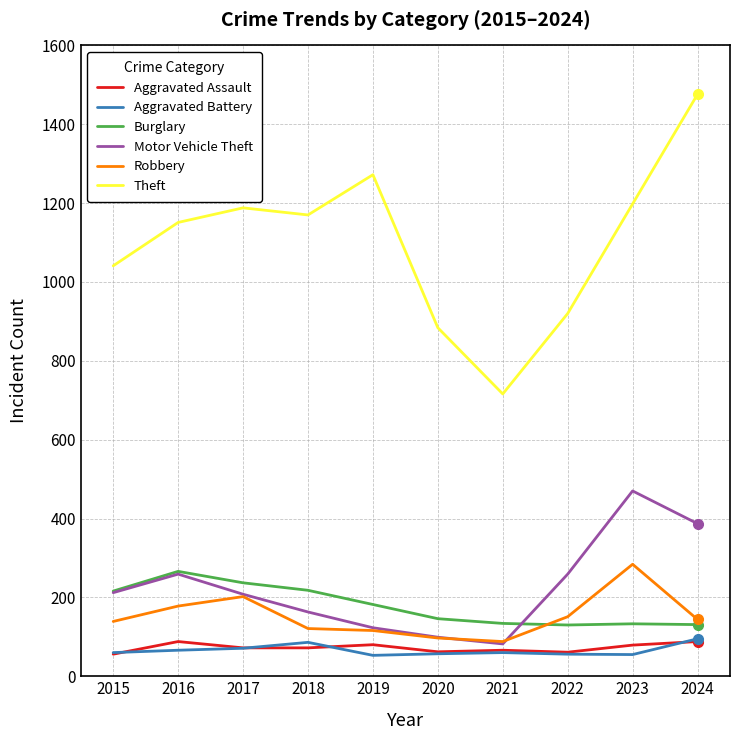

True or false: Robbery and Aggravated Battery cross at least once.

False